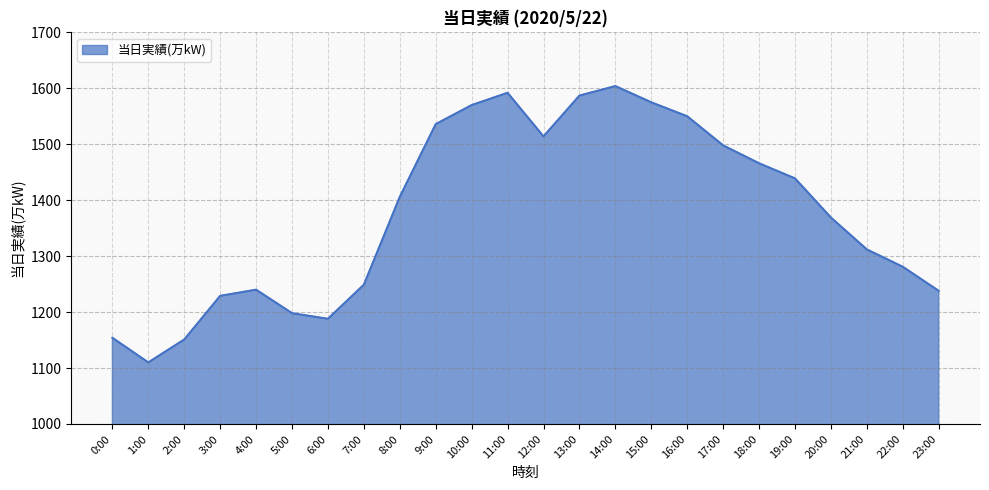

Between 8:00 and 21:00, which is larger?

8:00